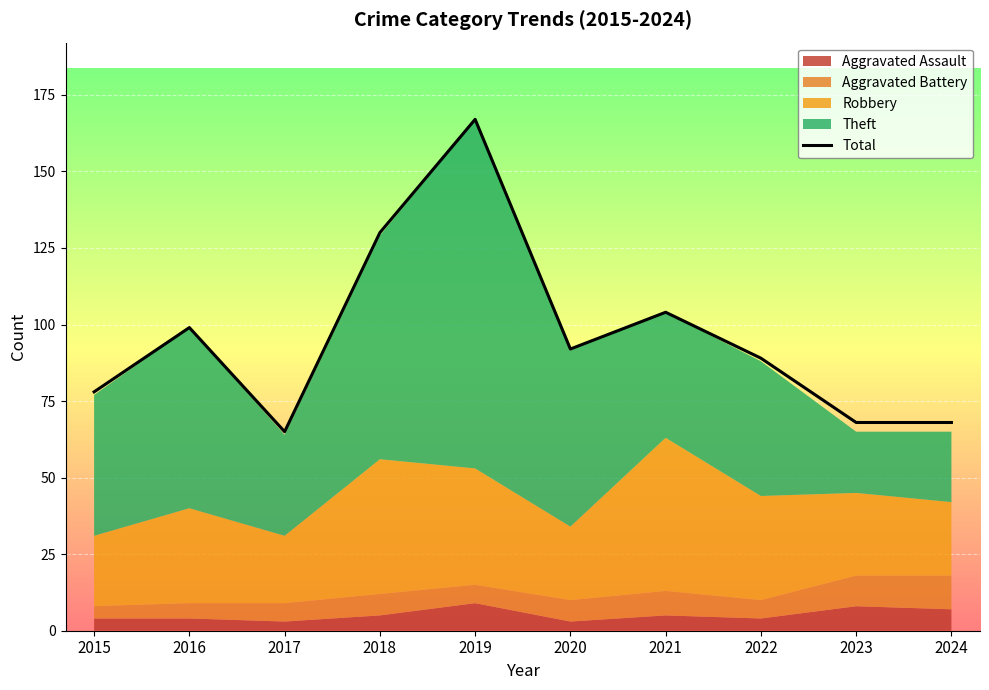

Reading left to right, extract all data points from this chart.

78	99	65	130	167	92	104	89	68	68